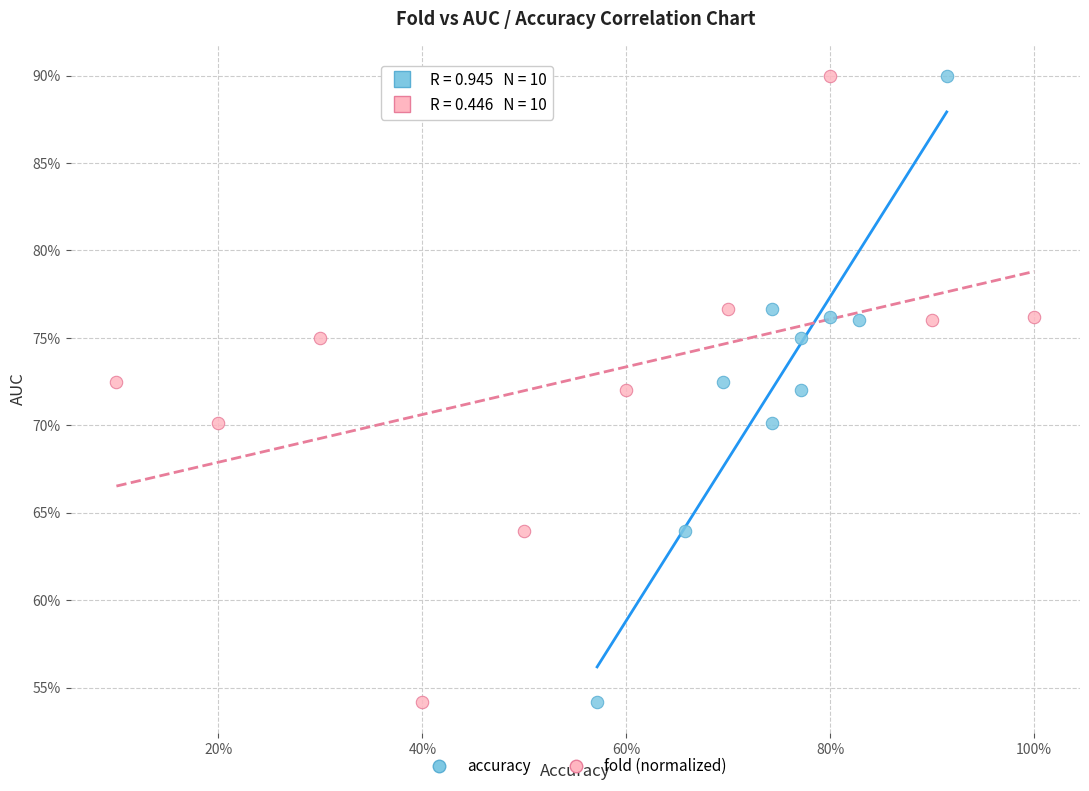

What are all the series names shown in the legend?

accuracy, fold (normalized)